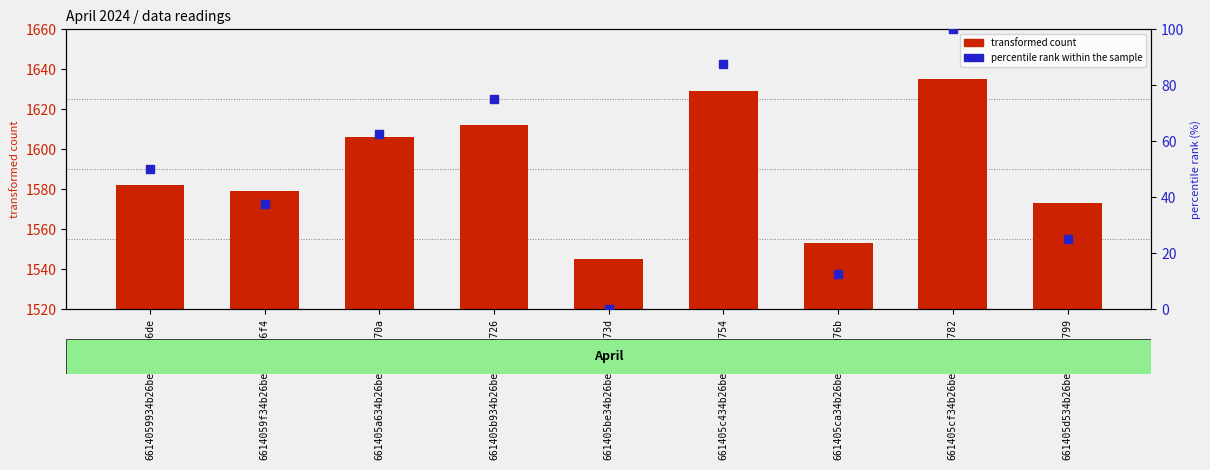

Which series reaches the maximum Y coordinate?

transformed count